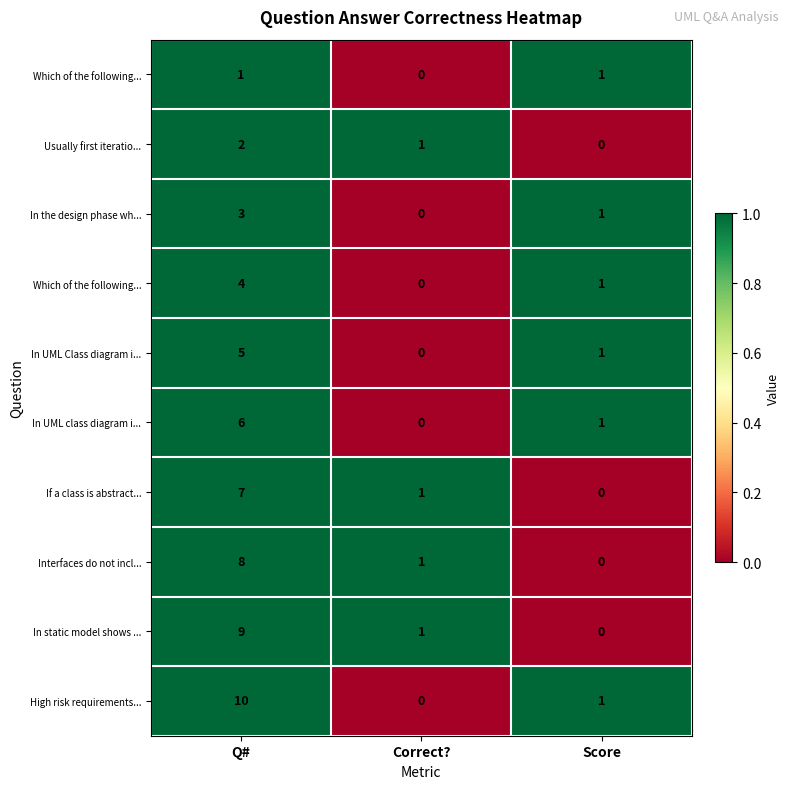

Which category has the lowest value across all series?

Correct?